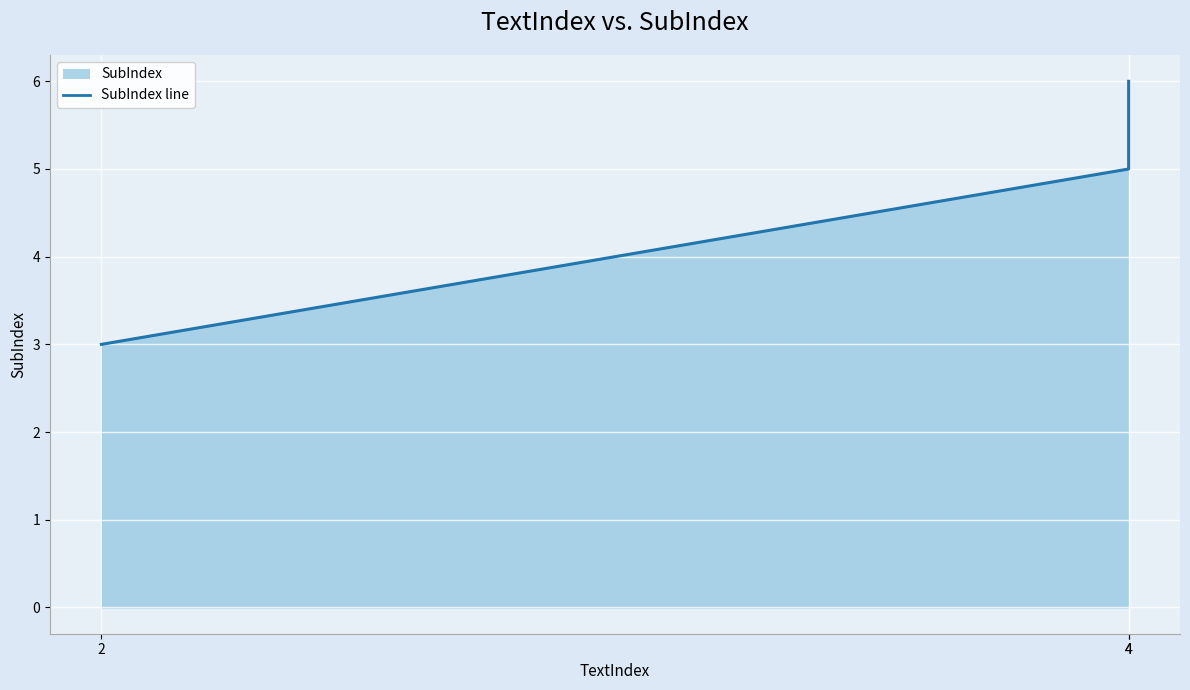

Which category has the highest value across all series?

4